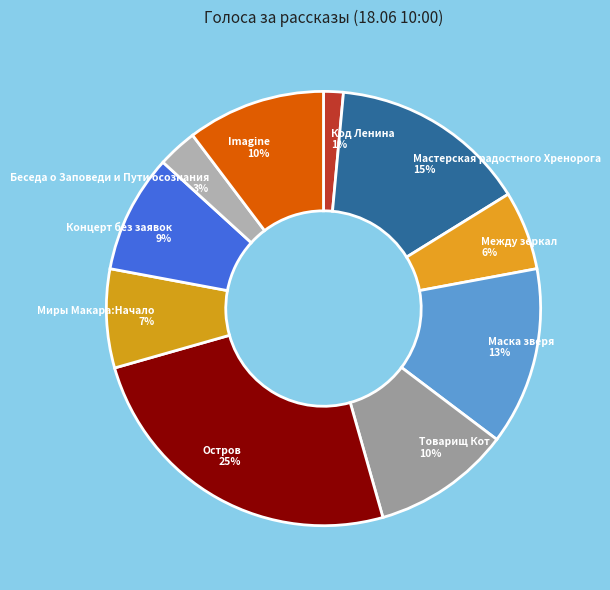

Between Маска зверя 13% and Между зеркал 6%, which is larger?

Маска зверя 13%